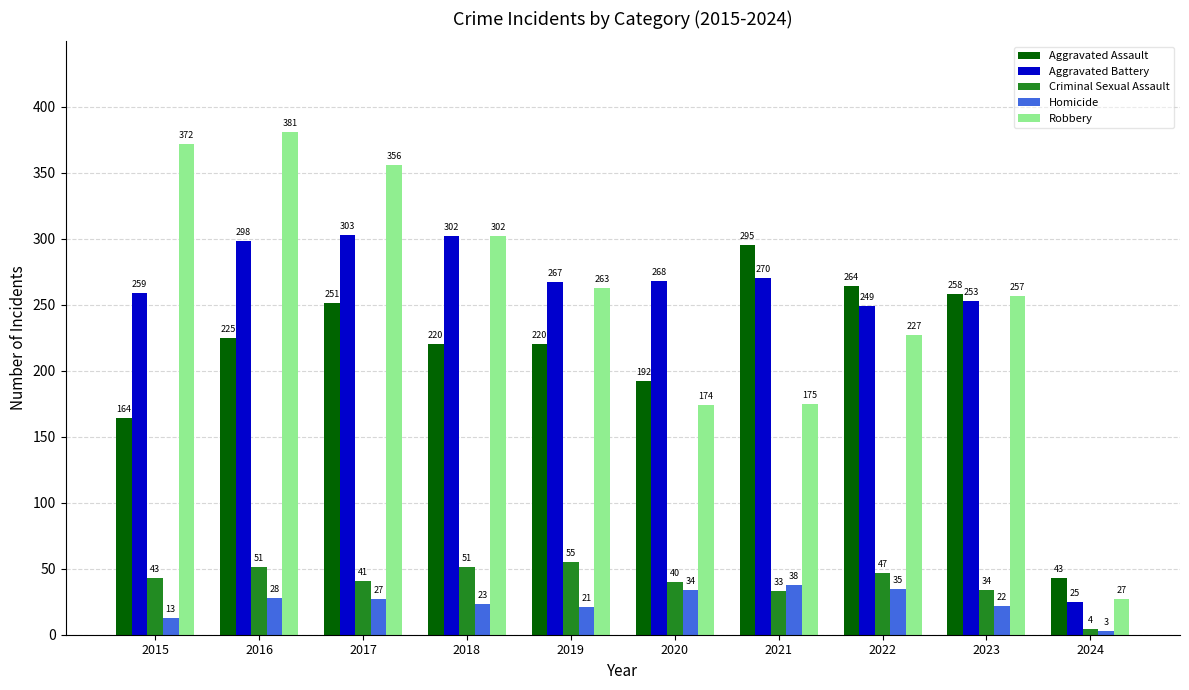

The Aggravated Assault series shows 389 at 2018. True or false?

False